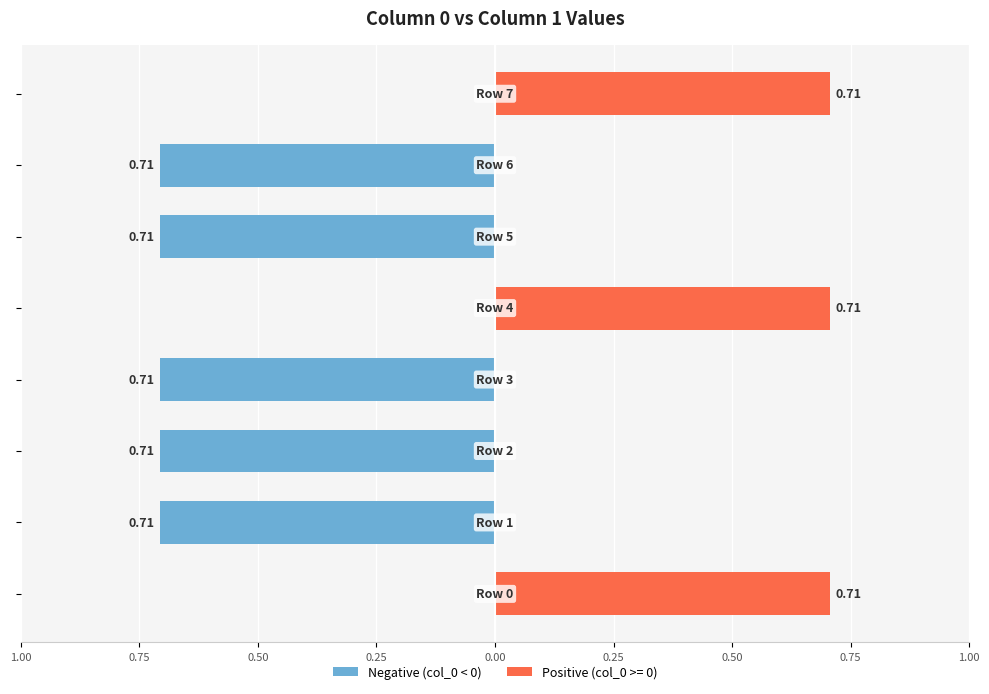

How many bars are there in total?

8